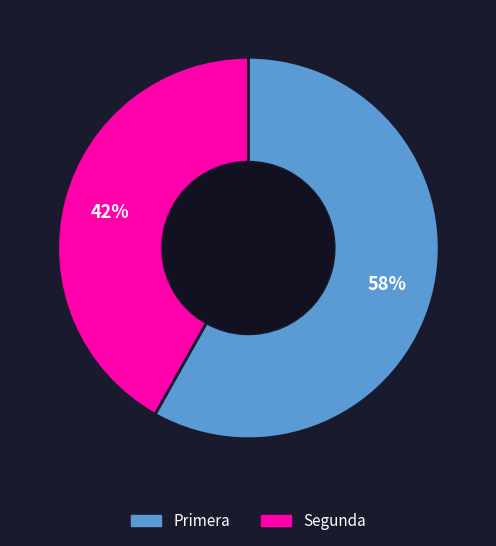

Which category has the biggest portion of the pie?

Primera